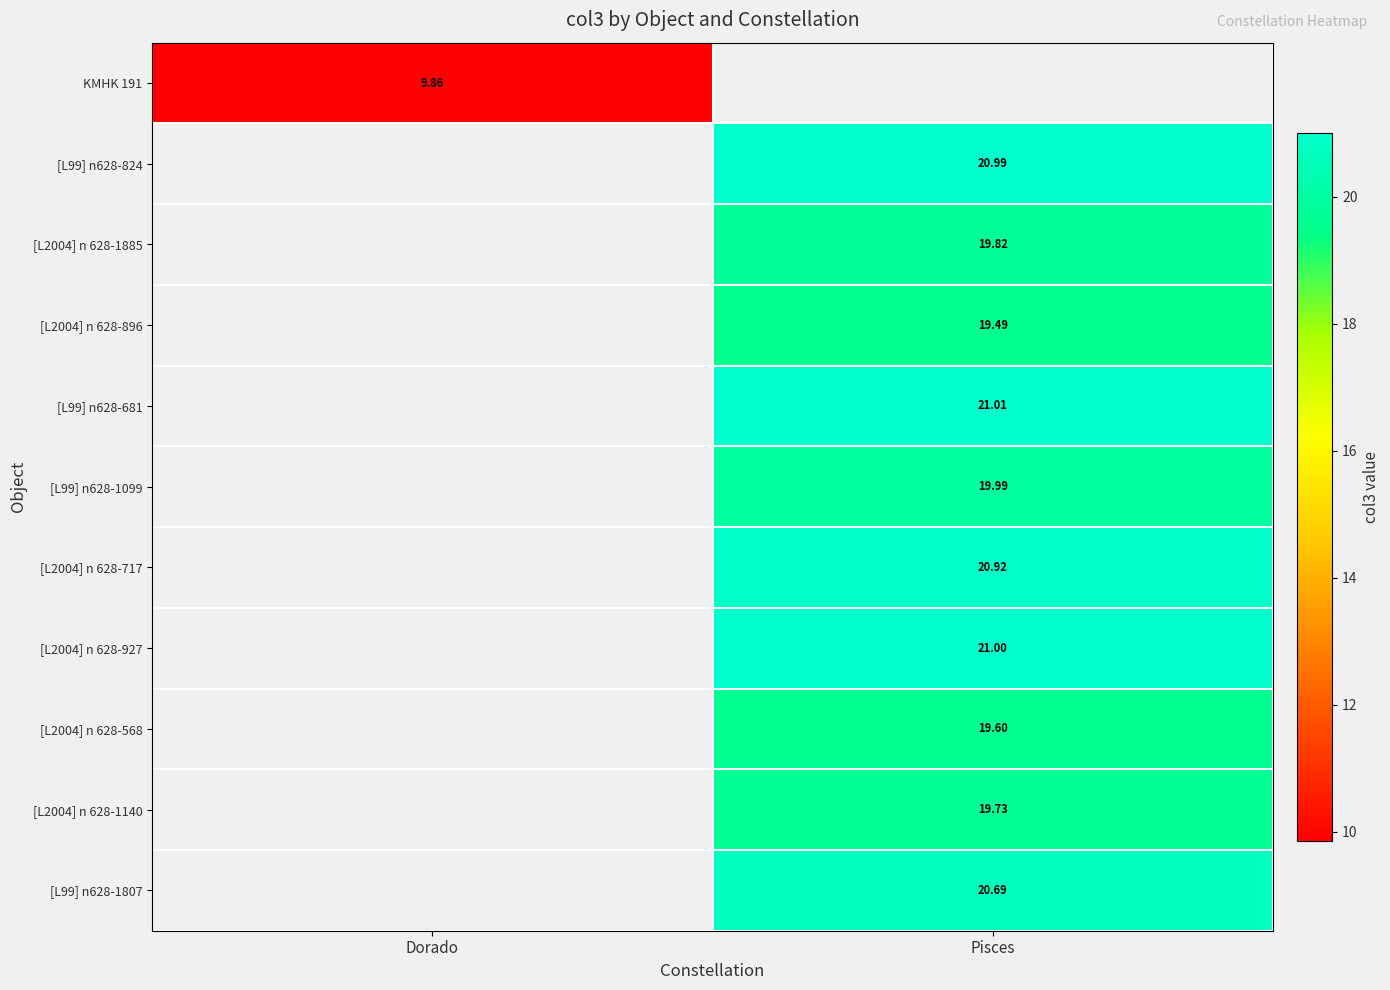

Is the value of [L99] n628-681 at Pisces greater than the value of [L99] n628-824 at Pisces?

Yes